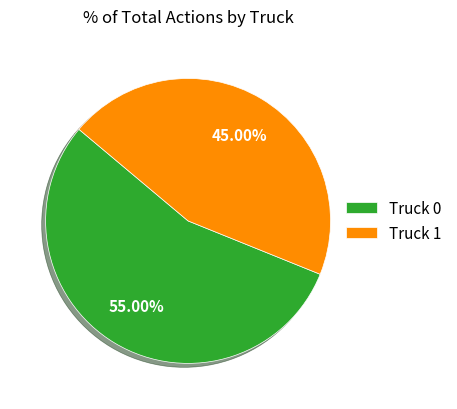

How many segments does this pie chart have?

2